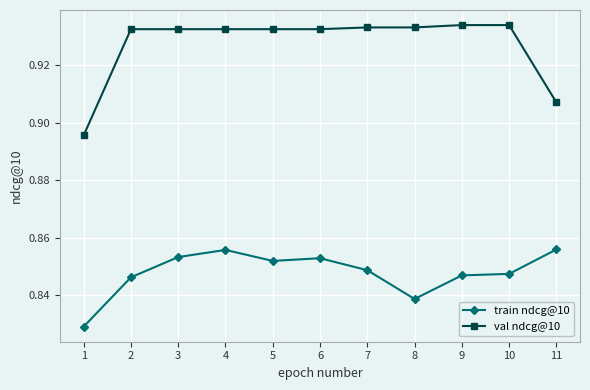

What is the sum of all train ndcg@10 values?

9.3